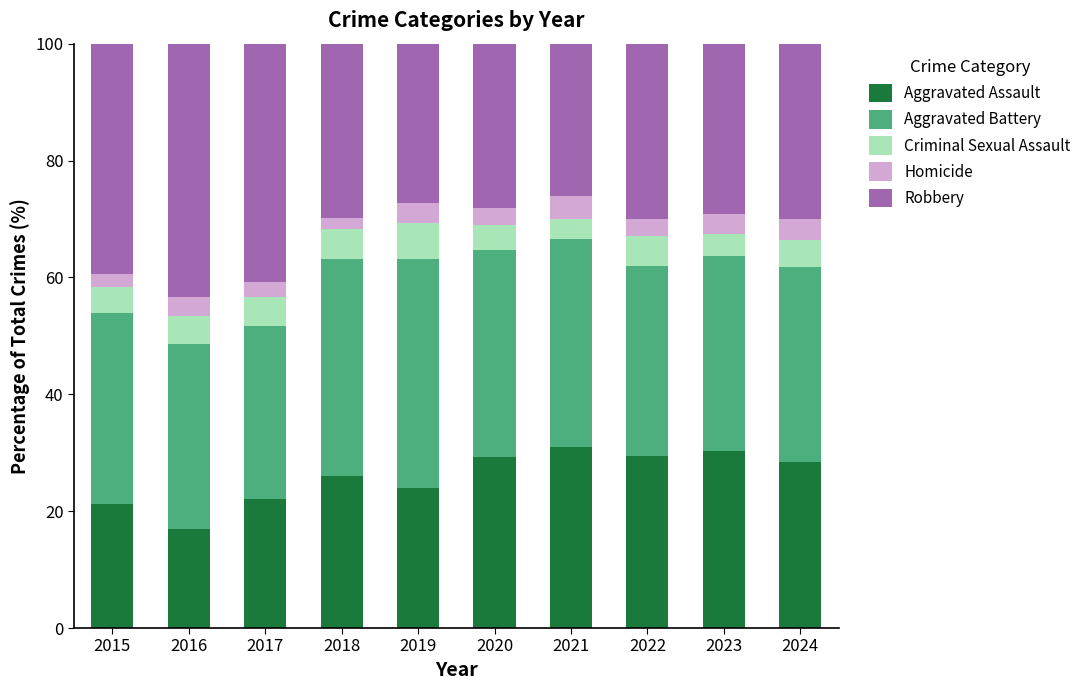

Is it true that Aggravated Assault equals 36.1 at 2018?

False